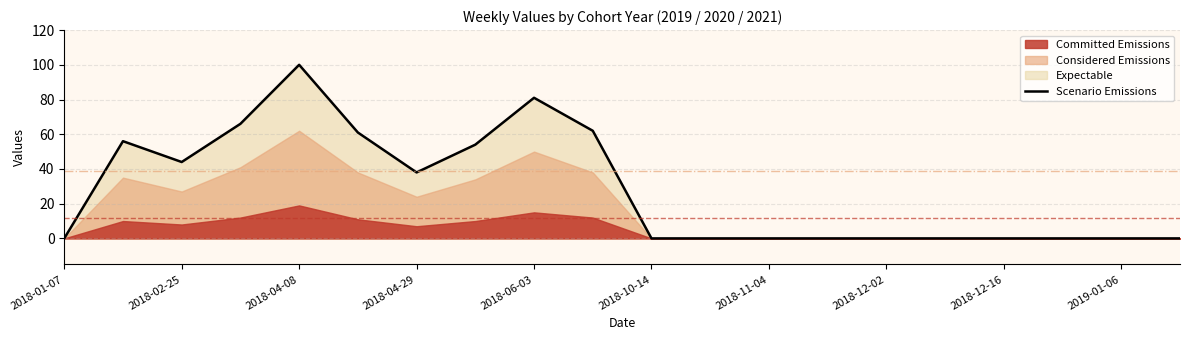

The chart shows a value of 0 at 17. True or false?

True